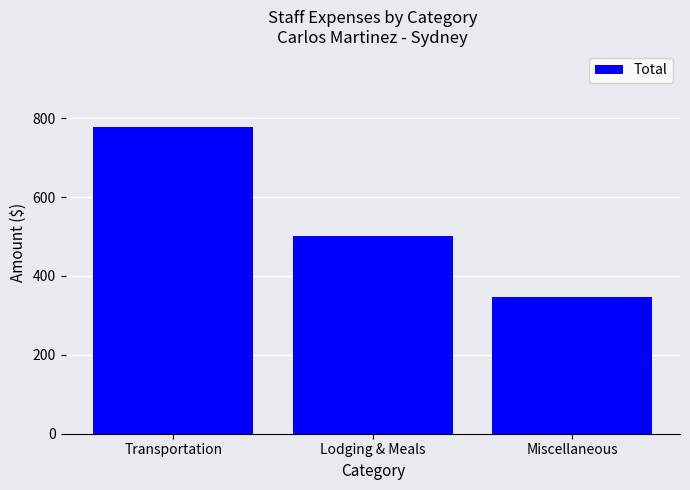

List the labels in order of value, smallest first.

Miscellaneous, Lodging & Meals, Transportation